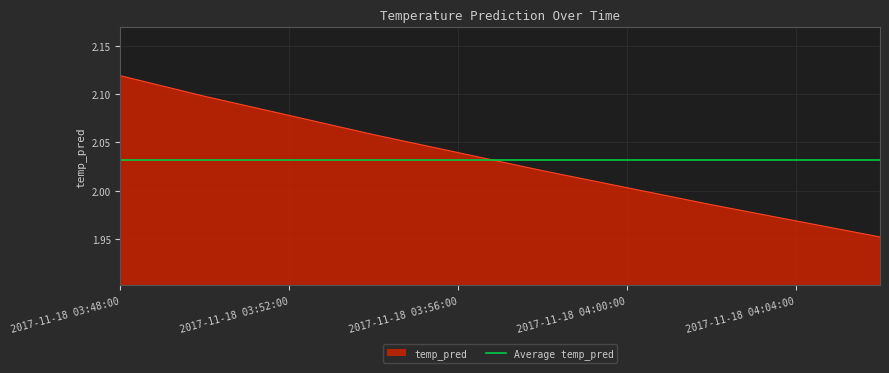

Is it true that the value at 2017-11-18 03:58:00 is 2.0?

True